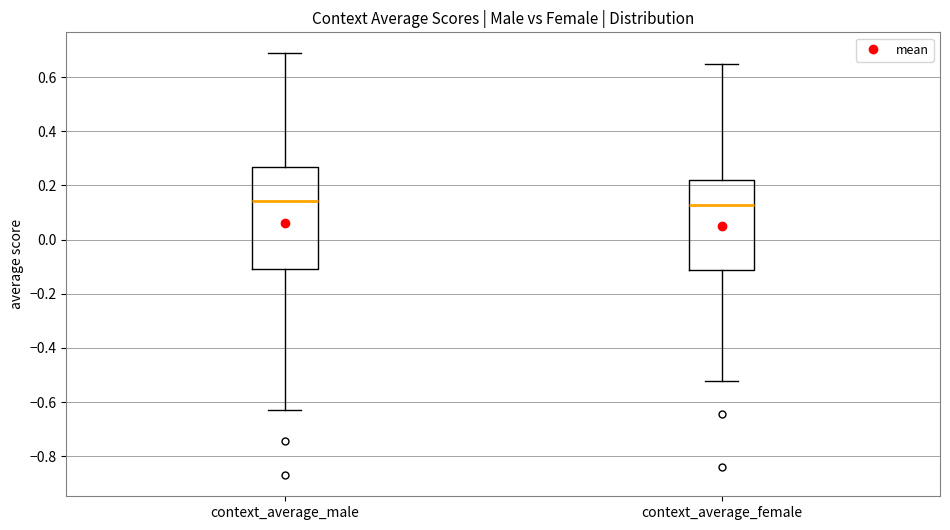

Reading left to right, read every box against the y-axis: the position of its median line, the range the box covers, and the ends of its whiskers. The values are not printed on the chart, so give them approximately, as read against the axis.

context_average_male: median 0.14, box -0.12 to 0.26, whiskers -0.62 to 0.68
context_average_female: median 0.12, box -0.12 to 0.22, whiskers -0.52 to 0.64